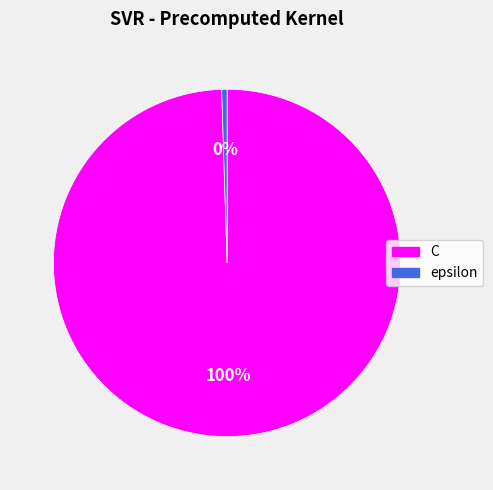

Between C and epsilon, which is larger?

C